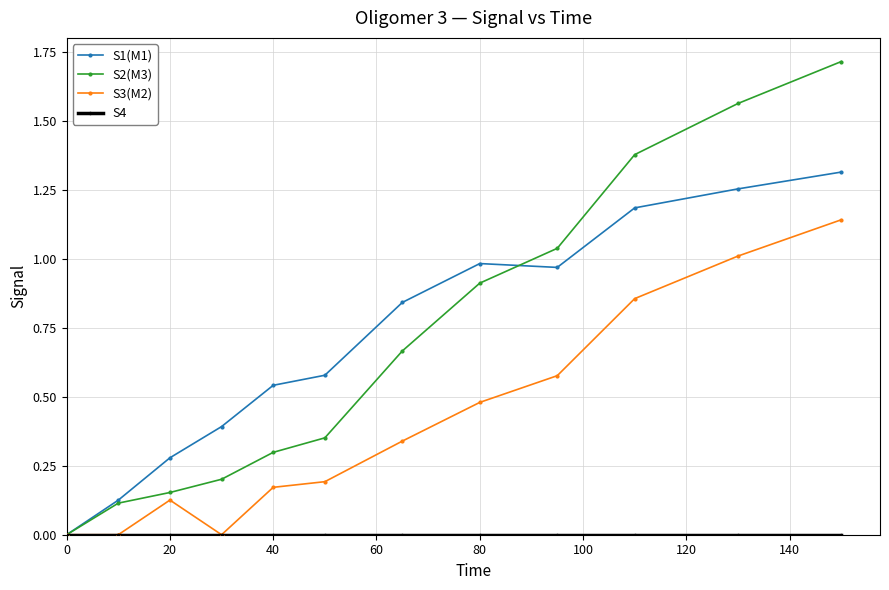

True or false: S3(M2) has more than 1 points higher than both neighbors.

False